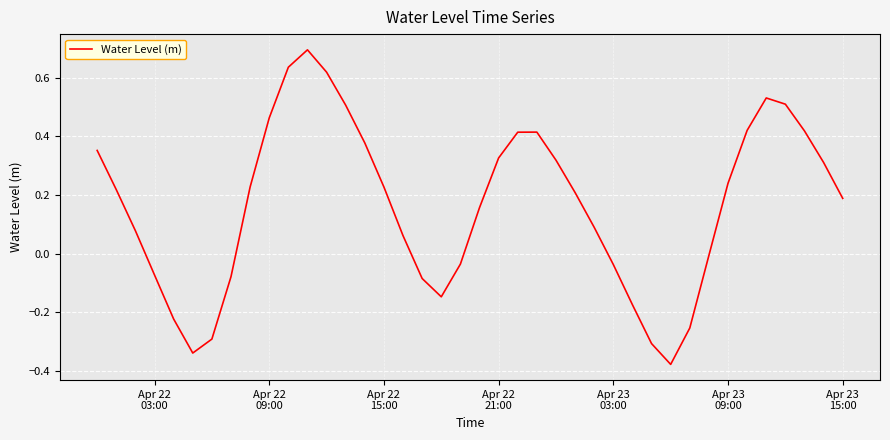

What is the difference between the maximum and minimum values?

1.1